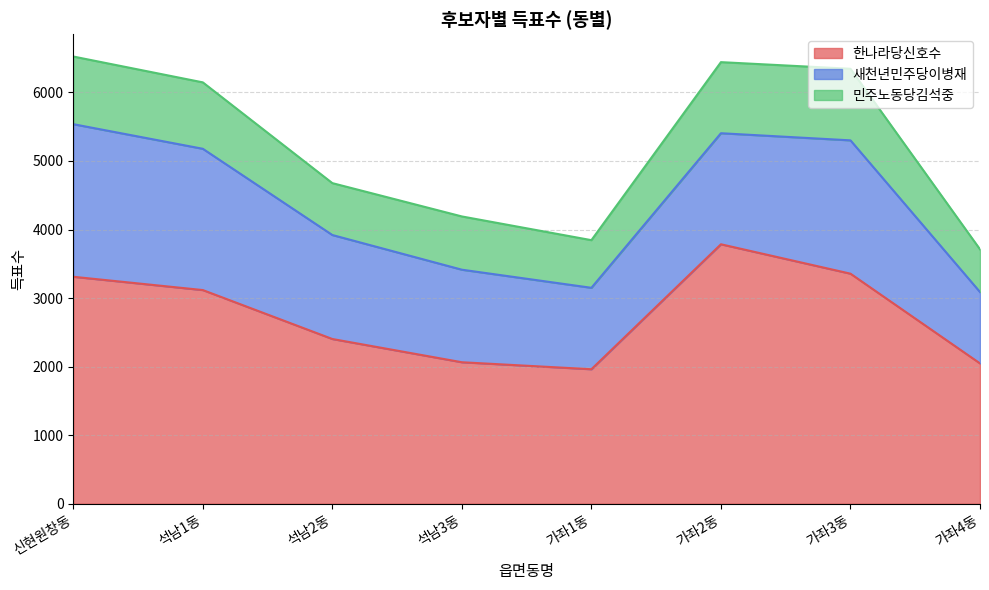

At which label does 민주노동당김석중 first exceed 969?

신현원창동